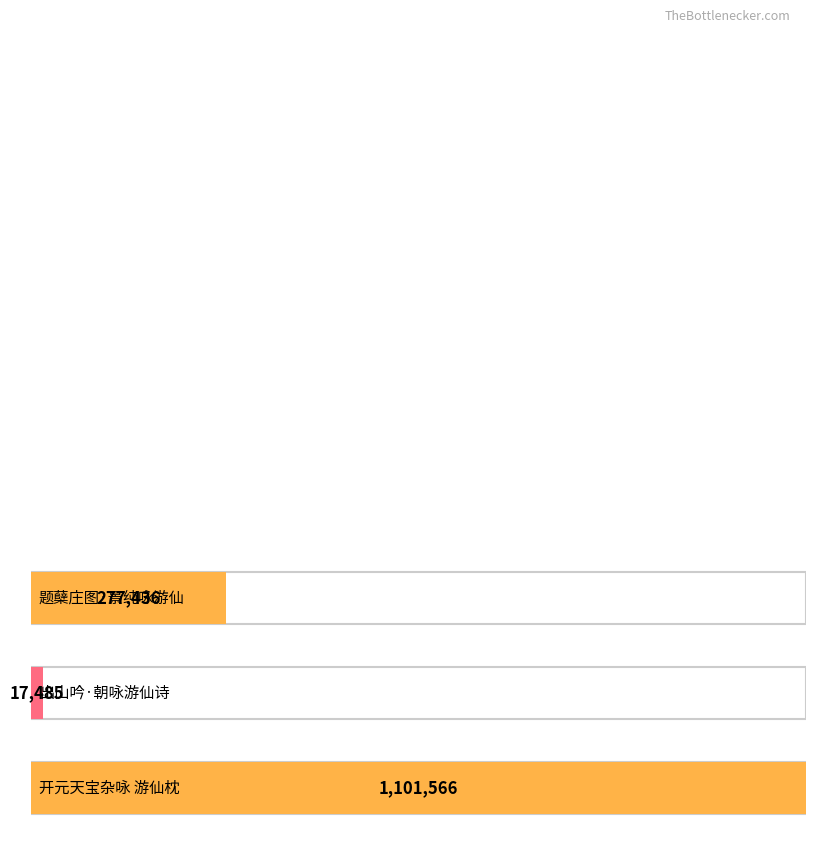

Where is the data nearest to the value 559525?

题蘖庄图·景纯咏游仙